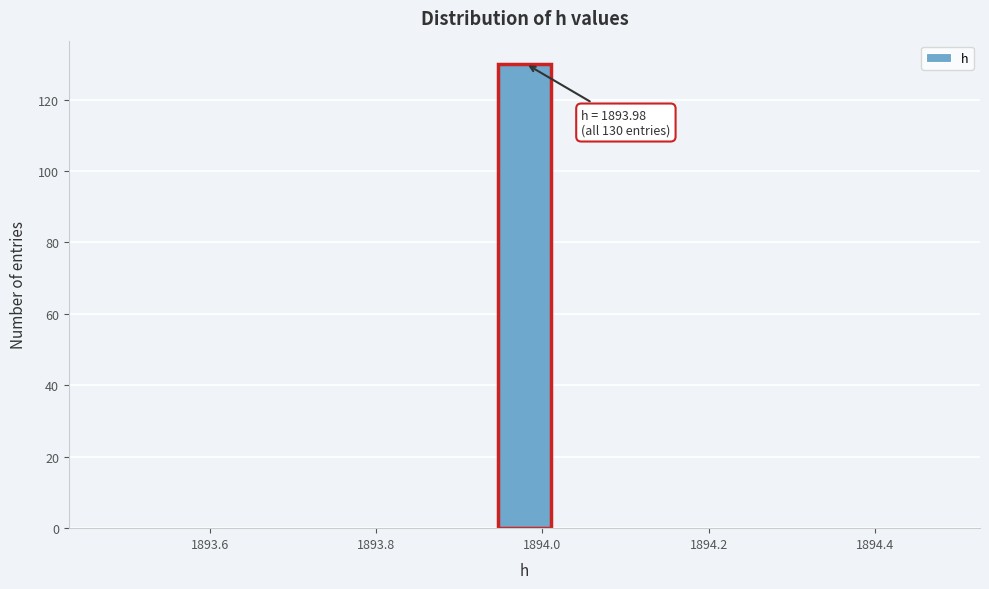

Read against the x-axis, roughly where is the centre of the tallest bar?

1893.98